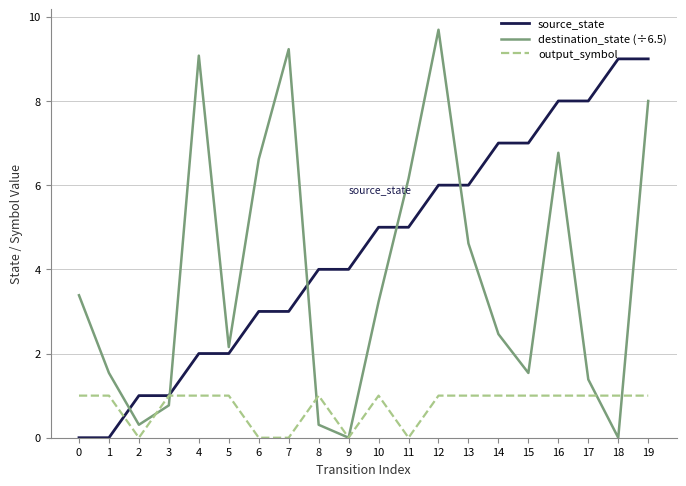

Rank the series at 12 from lowest to highest value.

output_symbol, source_state, destination_state (÷6.5)